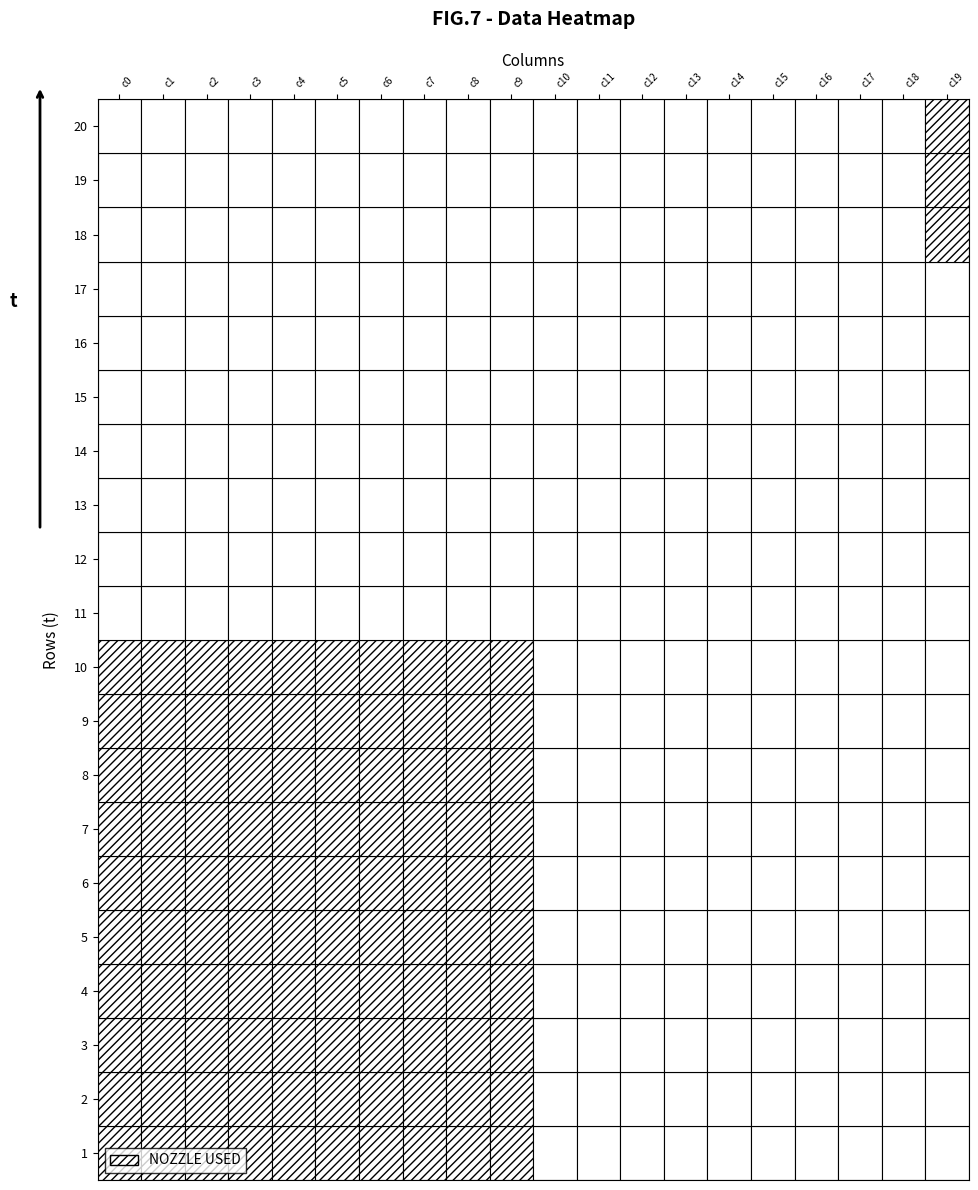

At which category is the sum across all series the highest?

c0